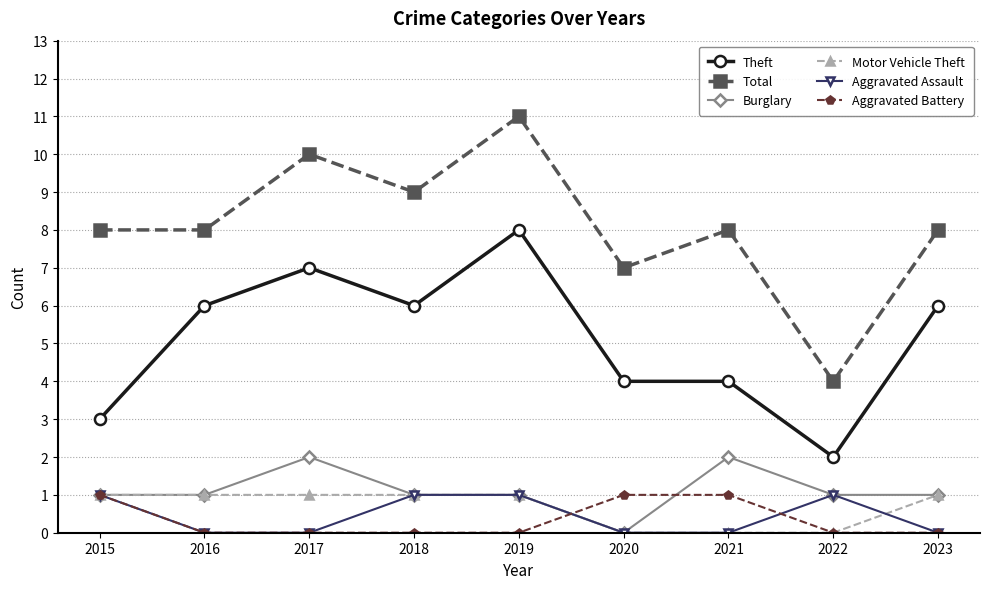

What are all the series names shown in the legend?

Theft, Total, Burglary, Motor Vehicle Theft, Aggravated Assault, Aggravated Battery